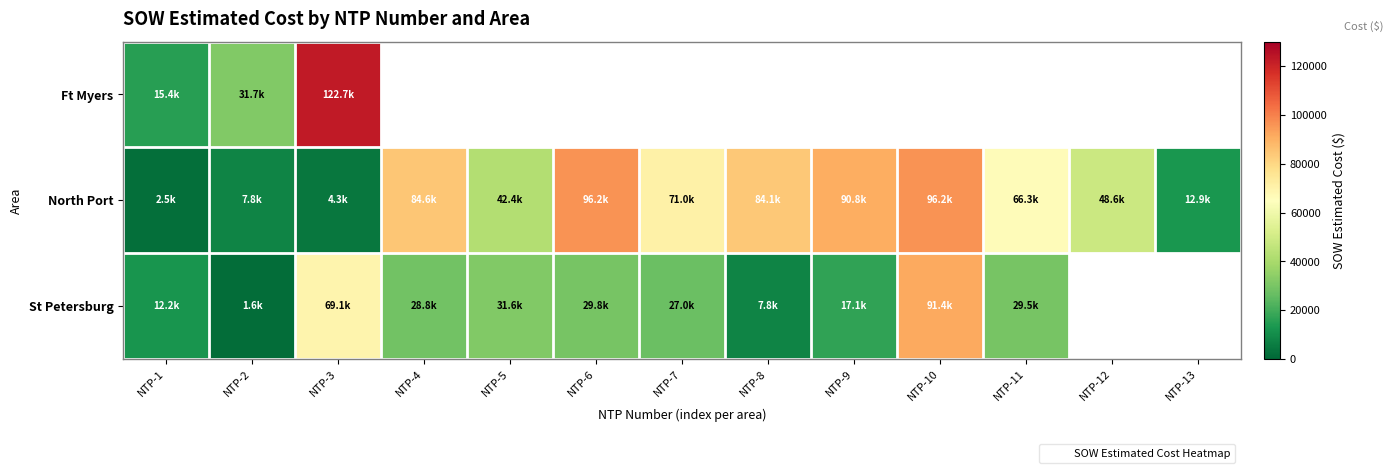

Which category has the lowest value in the North Port series?

NTP-1